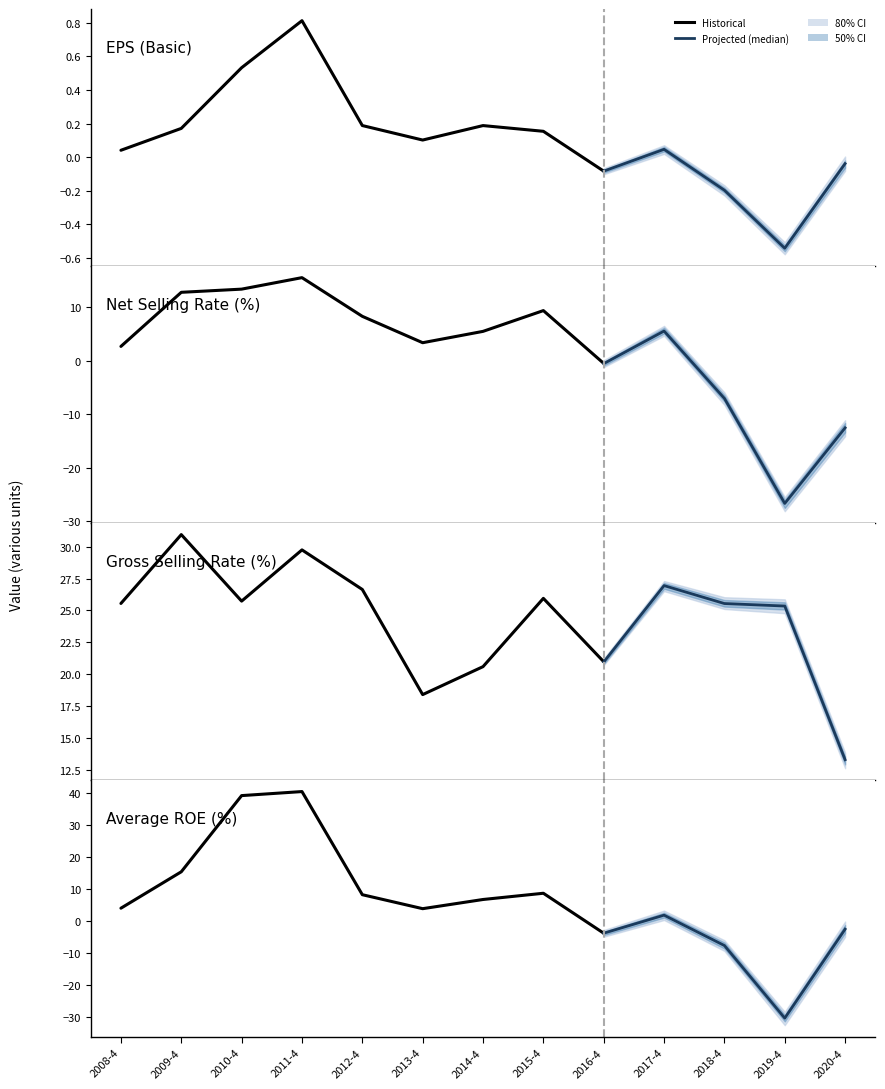

What is the label of the 7th point from the left?

2014-4